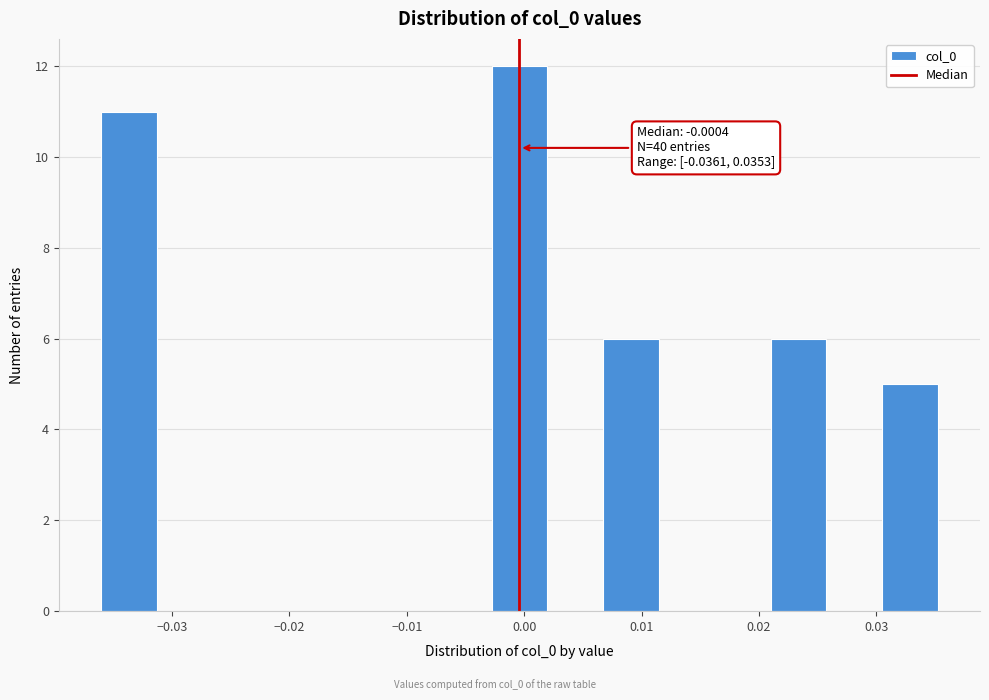

Which range on the x-axis has the tallest bar?

-0.003 to 0.002